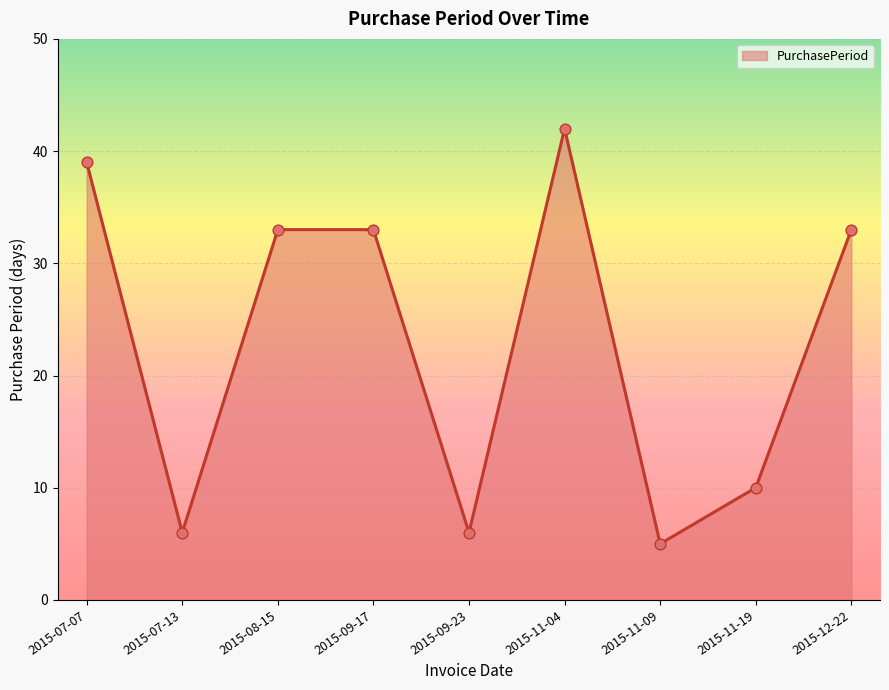

Which has a higher value, 2015-12-22 or 2015-09-23?

2015-12-22